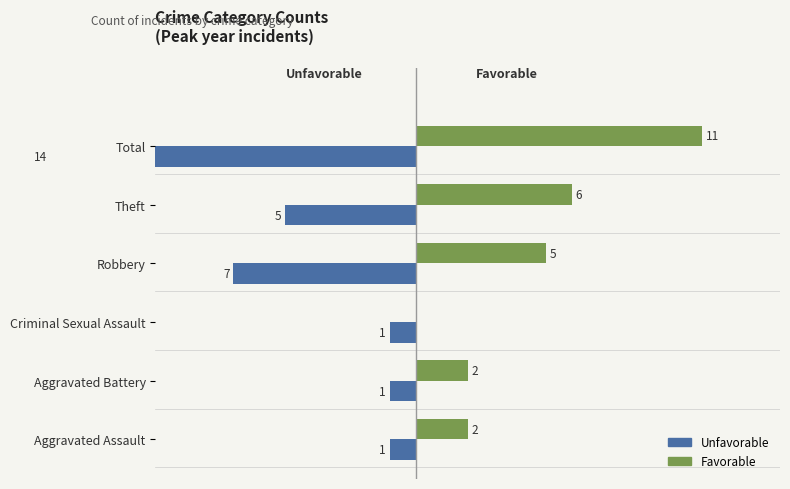

Reading left to right, list all the values displayed in this chart.

Unfavorable: 0=-1	1=-1	2=-1	3=-7	4=-5	5=-14
Favorable: 0=2	1=2	2=0	3=5	4=6	5=11